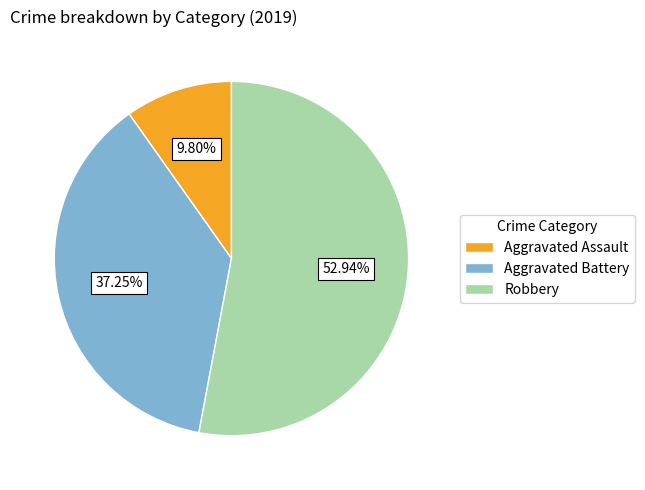

The Aggravated Battery slice represents 37% of the pie. True or false?

True